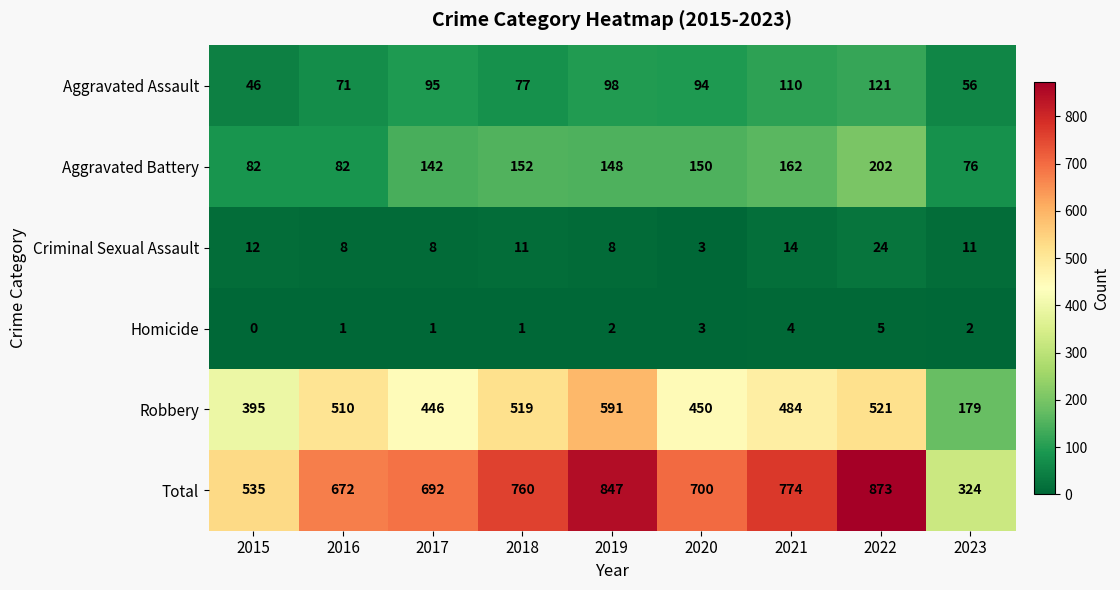

What is the spread (max minus min) of values at 2021?

770